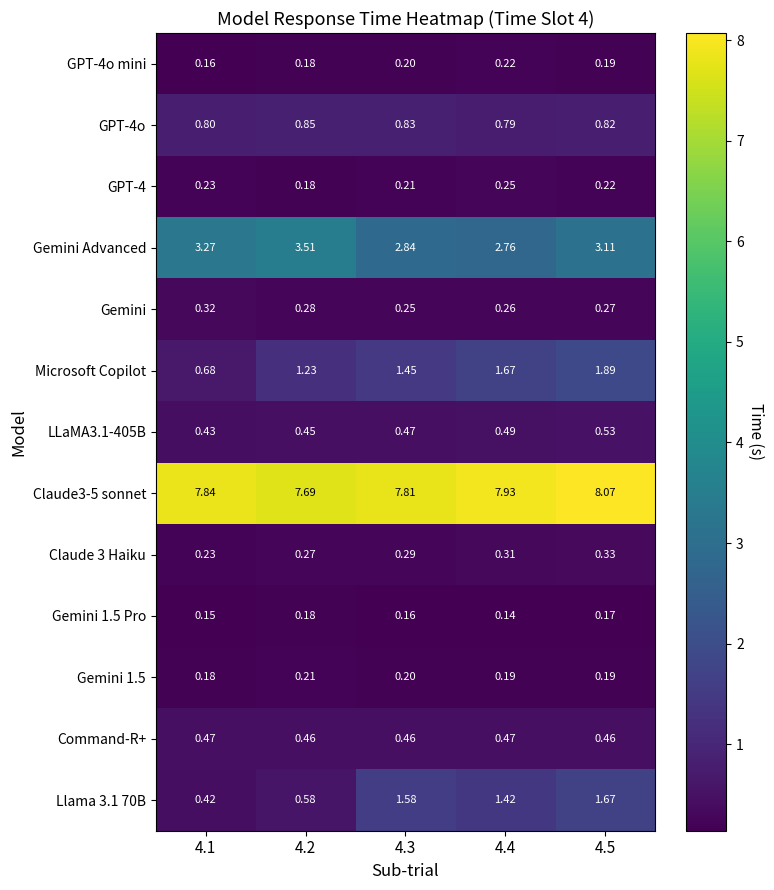

Which series changed the most between 4.1 and 4.2?

Microsoft Copilot